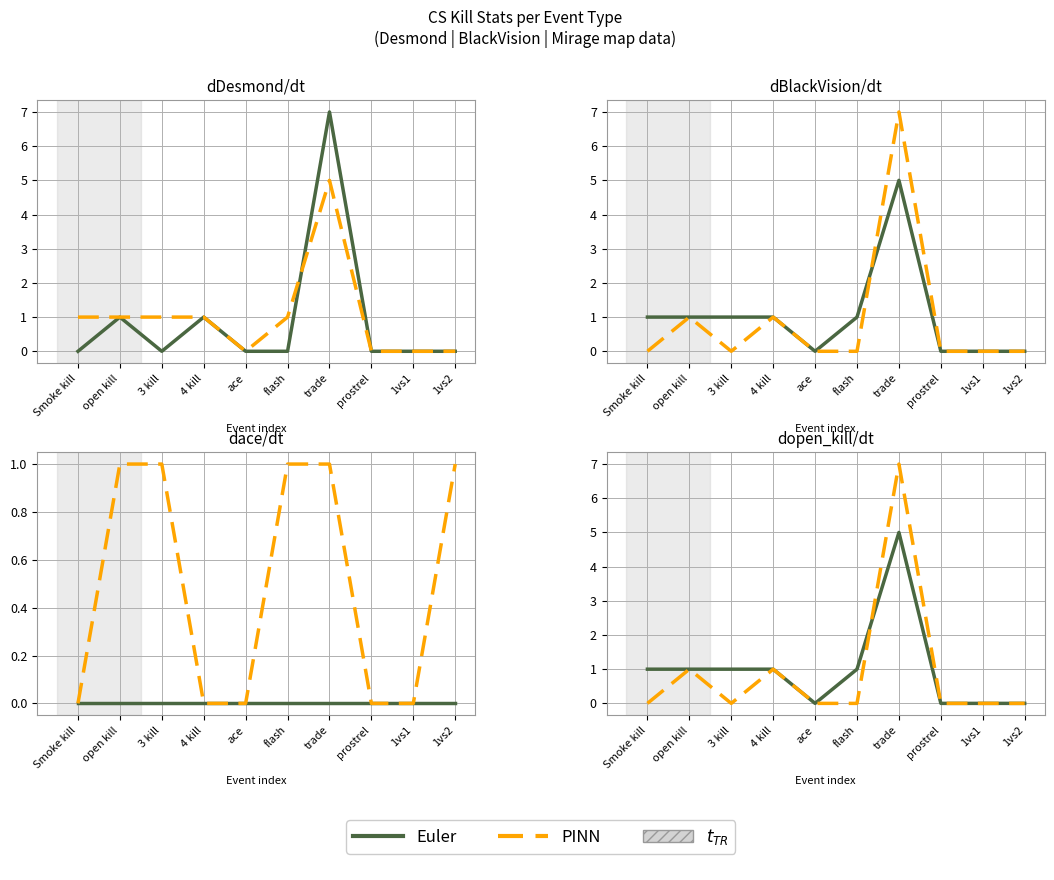

After their last crossing, which series has the higher values: Euler or PINN?

PINN